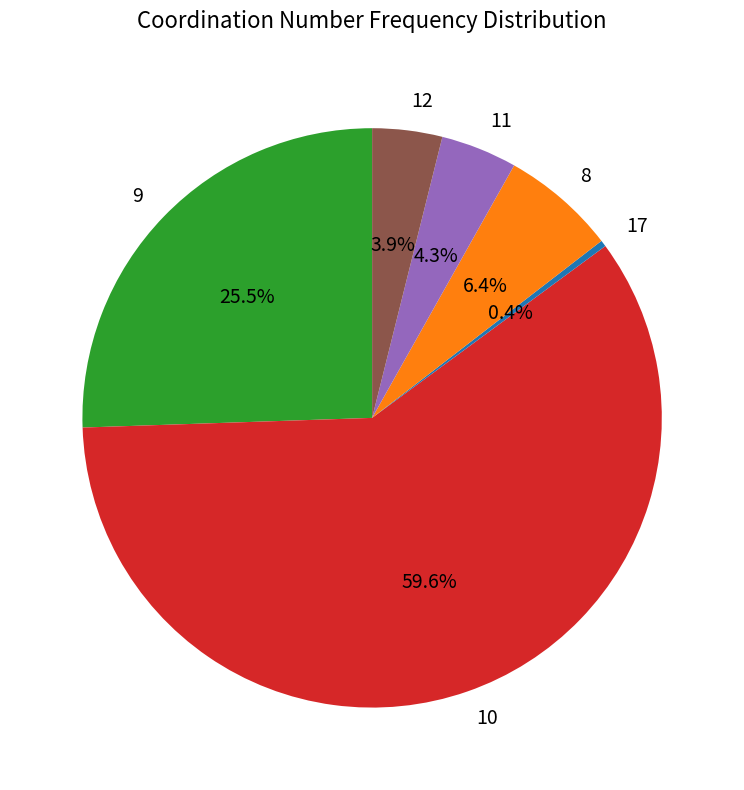

Combined, what portion of the pie is 9 and 8?

31.9%